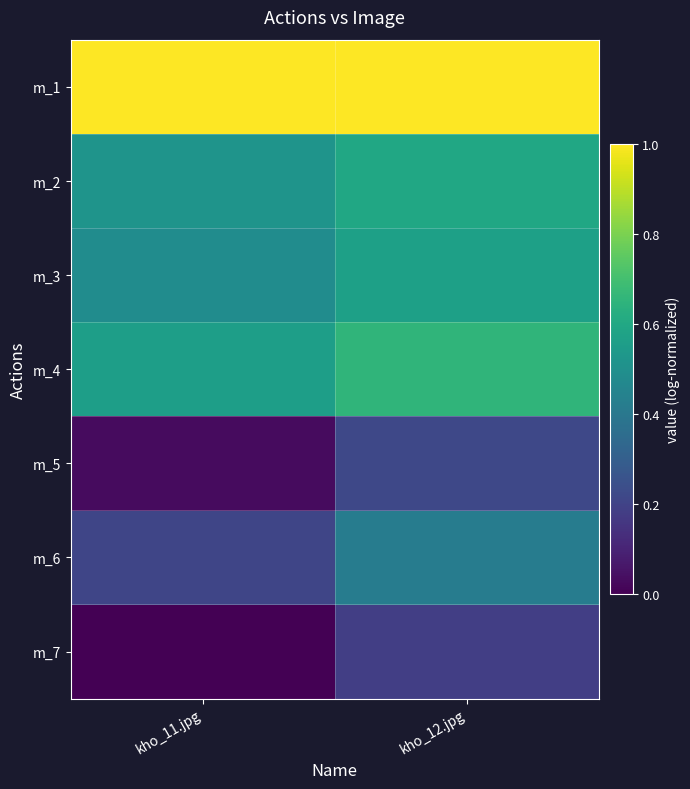

Reading left to right, extract all data points from this chart.

m_1: kho_11.jpg=1.0	kho_12.jpg=1.0
m_2: kho_11.jpg=0.5	kho_12.jpg=0.6
m_3: kho_11.jpg=0.5	kho_12.jpg=0.6
m_4: kho_11.jpg=0.6	kho_12.jpg=0.7
m_5: kho_11.jpg=0.0	kho_12.jpg=0.2
m_6: kho_11.jpg=0.2	kho_12.jpg=0.4
m_7: kho_11.jpg=0.0	kho_12.jpg=0.2